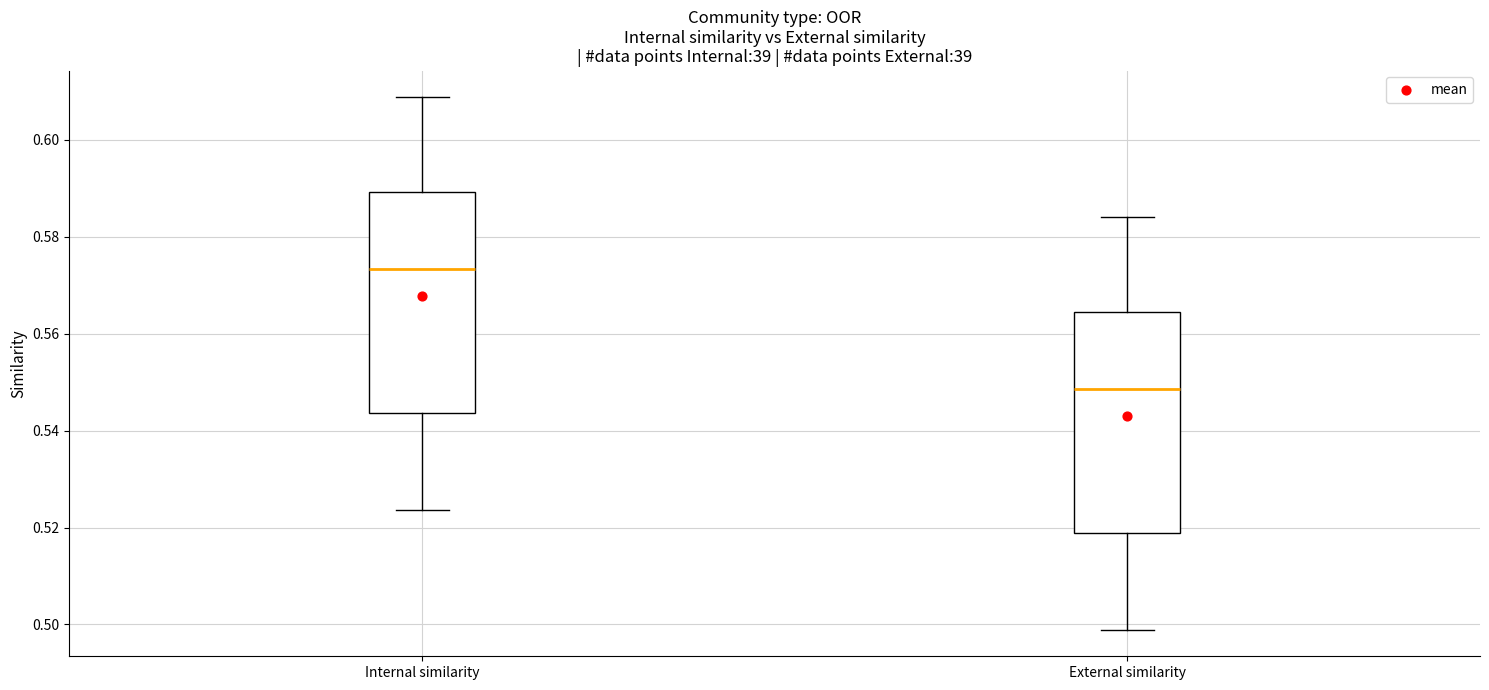

Reading left to right, read every box against the y-axis: the position of its median line, the range the box covers, and the ends of its whiskers. The values are not printed on the chart, so give them approximately, as read against the axis.

Internal similarity: median 0.574, box 0.544 to 0.590, whiskers 0.524 to 0.608
External similarity: median 0.548, box 0.518 to 0.564, whiskers 0.498 to 0.584